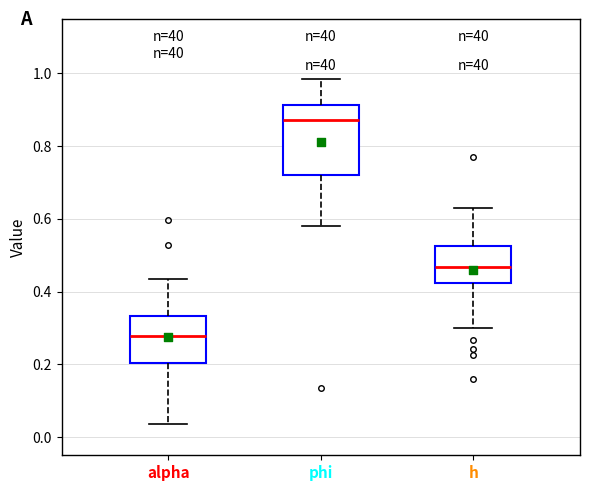

Reading left to right, transcribe this box plot: for each box, give where its median line is, the range the box spans, and where its two whiskers end, as read against the y-axis. The values are not printed on the chart, so give them approximately, as read against the axis.

alpha: median 0.28, box 0.20 to 0.34, whiskers 0.04 to 0.44
phi: median 0.88, box 0.72 to 0.92, whiskers 0.58 to 0.98
h: median 0.46, box 0.42 to 0.52, whiskers 0.30 to 0.62